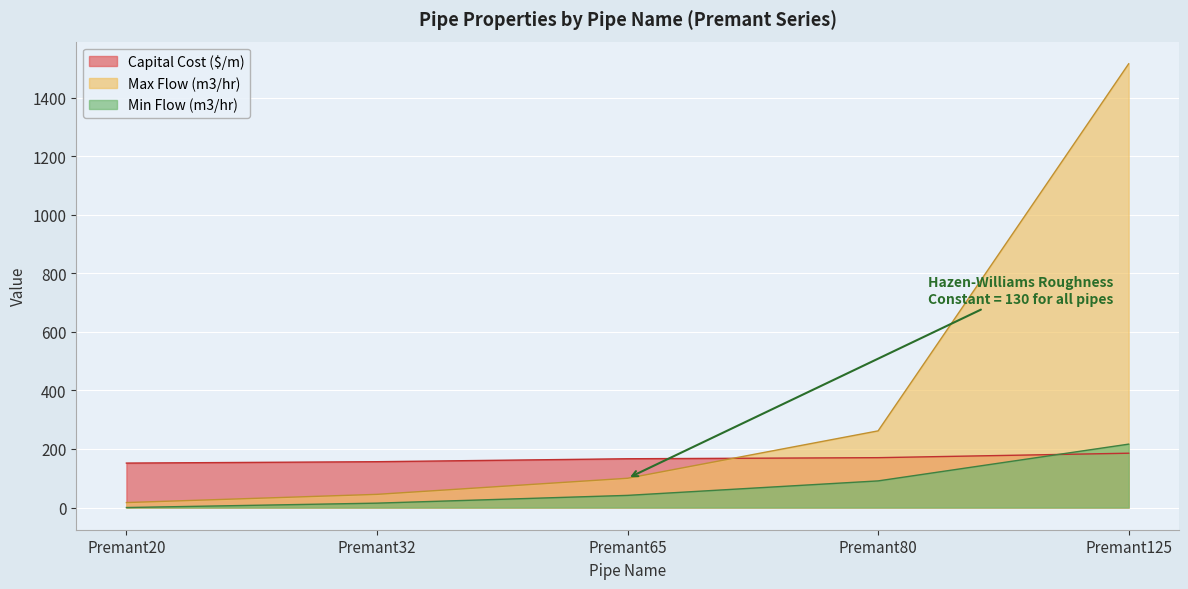

Which has a higher value, Premant20 or Premant80?

Premant80